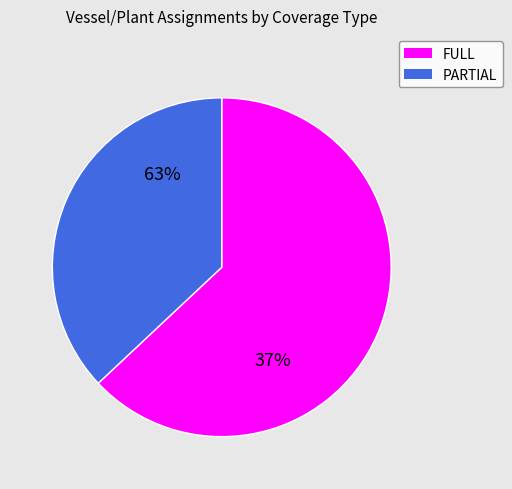

Is it true that POT/IFQ/BSAI is 15% of the pie?

False